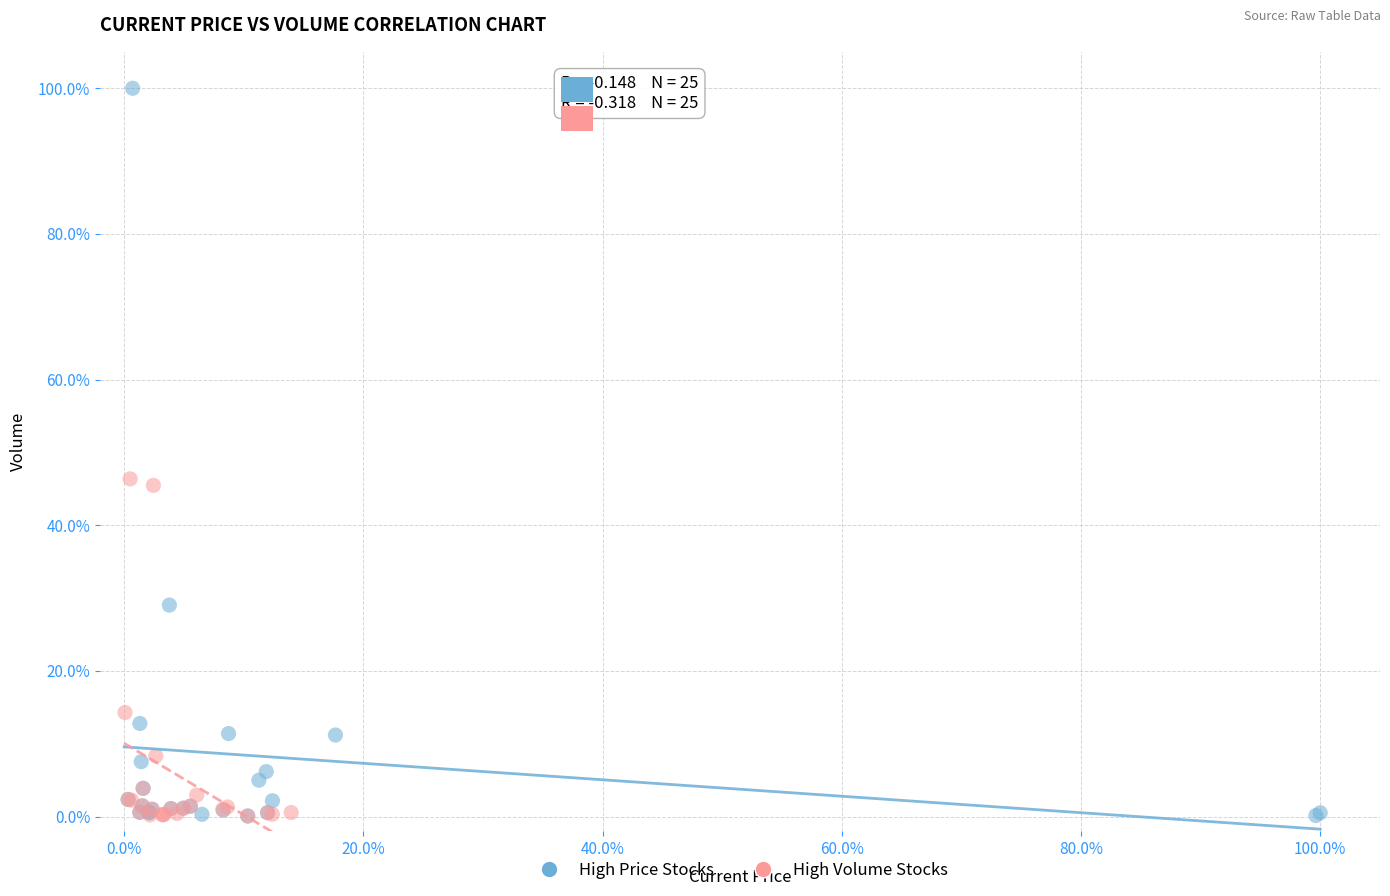

What are all the series names shown in the legend?

High Price Stocks, High Volume Stocks